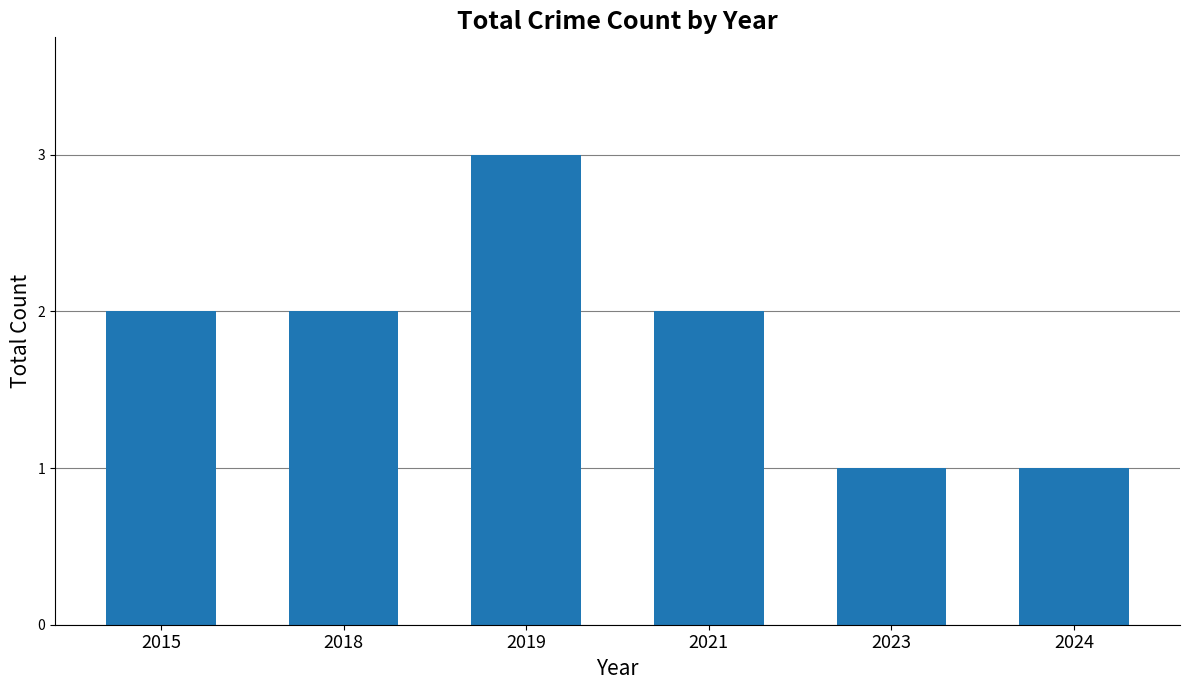

Reading left to right, list all the values displayed in this chart.

2015=2	2018=2	2019=3	2021=2	2023=1	2024=1